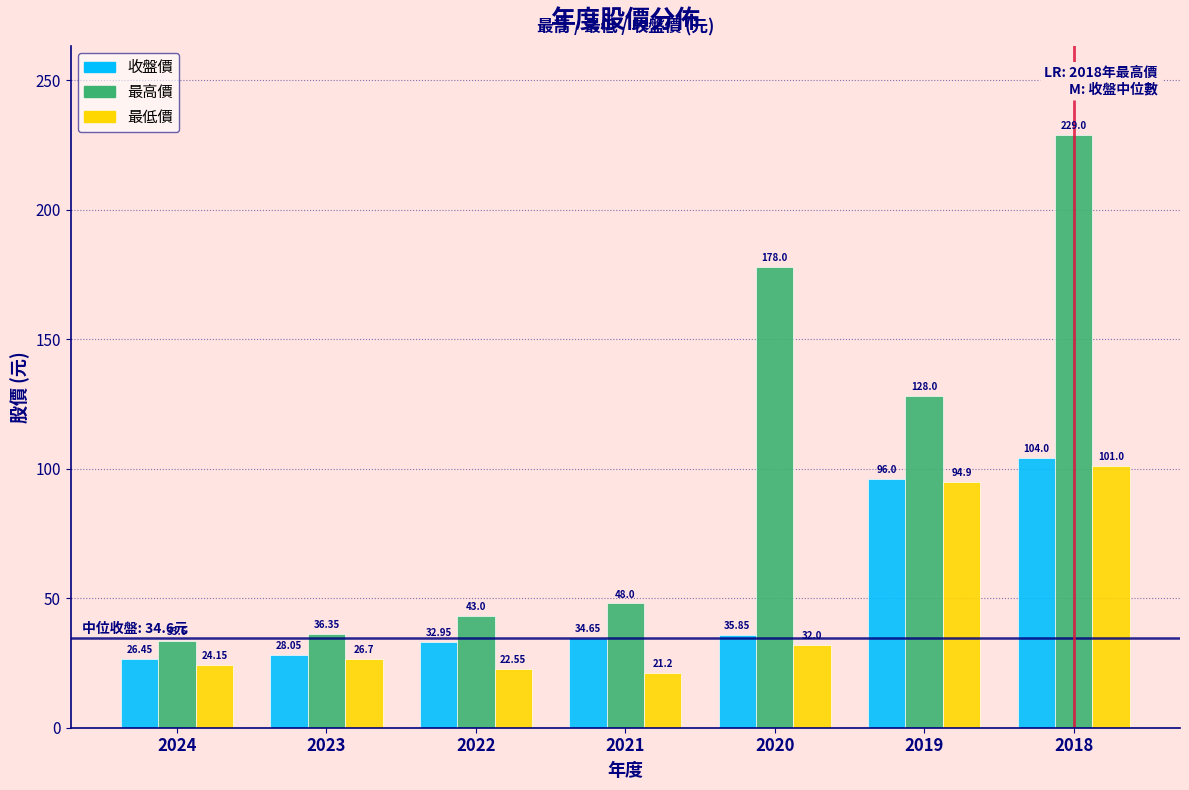

List the series in order of their peak value, highest first.

最高價, 收盤價, 最低價